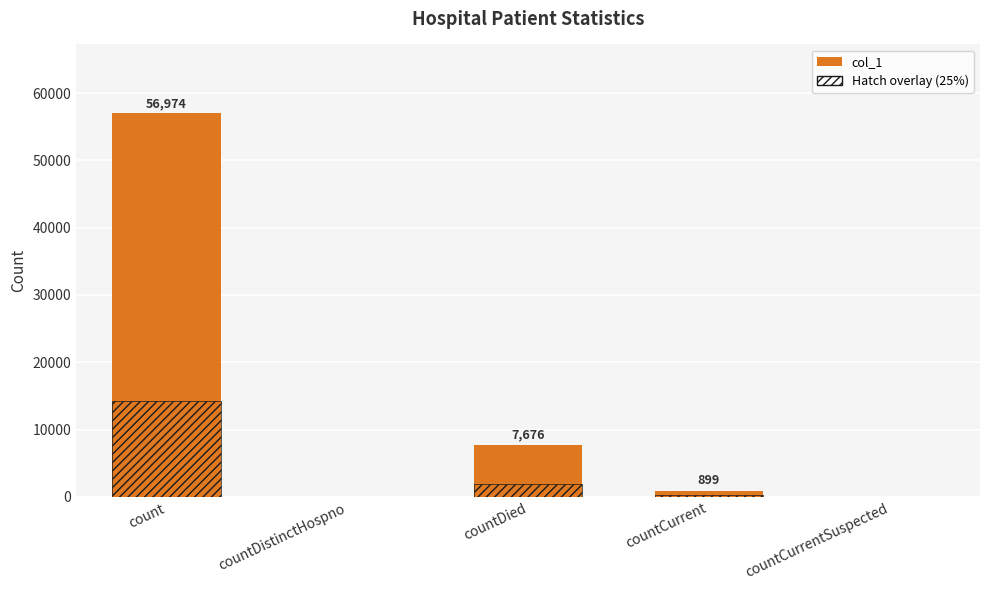

List the labels in order of value, largest first.

count, countDied, countCurrent, countDistinctHospno, countCurrentSuspected